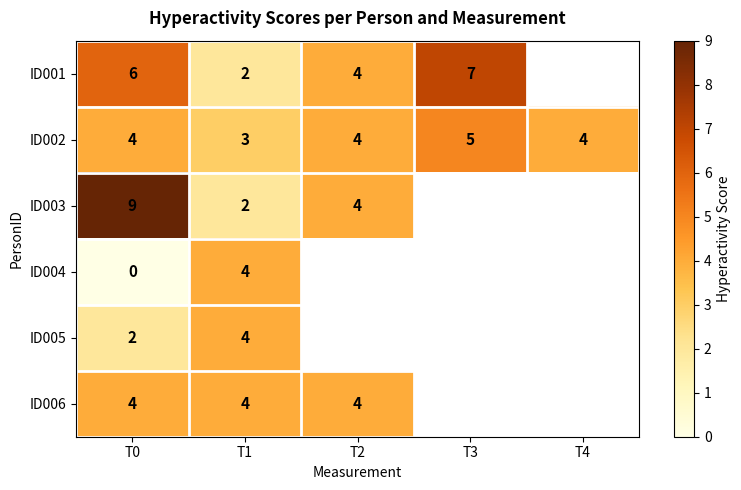

Count the ID002 values in the range 4 to 5.

4